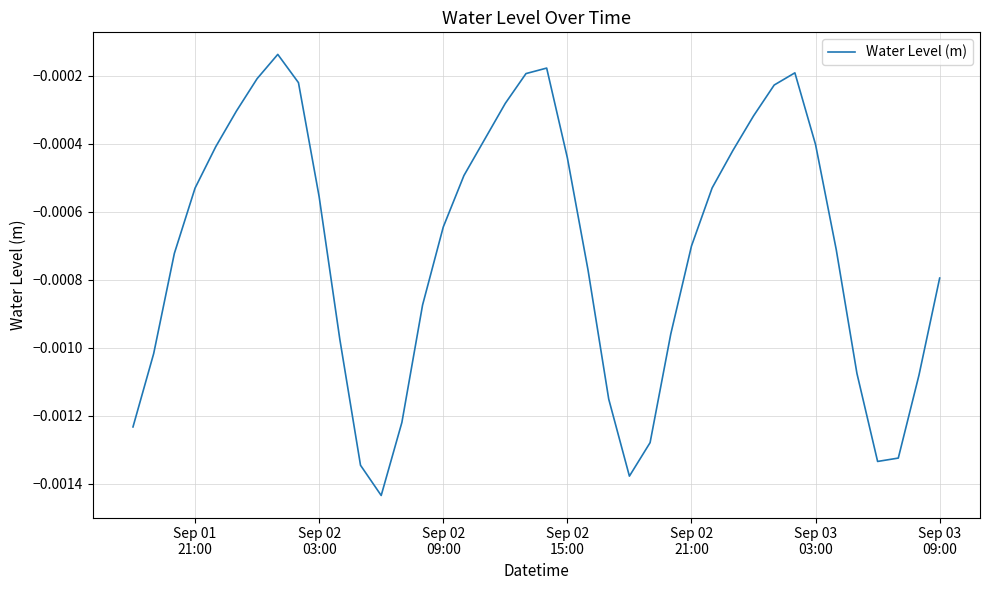

How many interior local peaks (higher than both neighbors) does the data have?

3